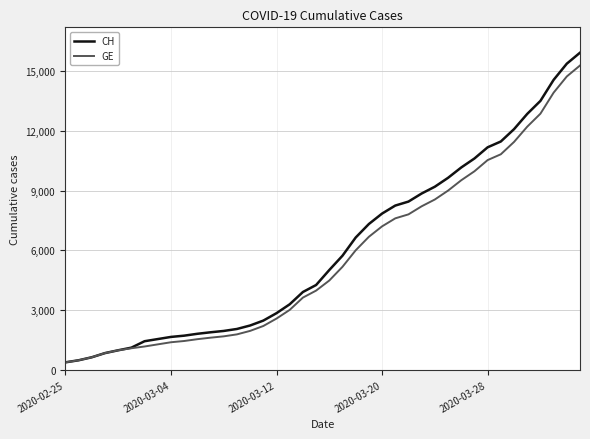

Is this an area chart (filled region under the line)?

No